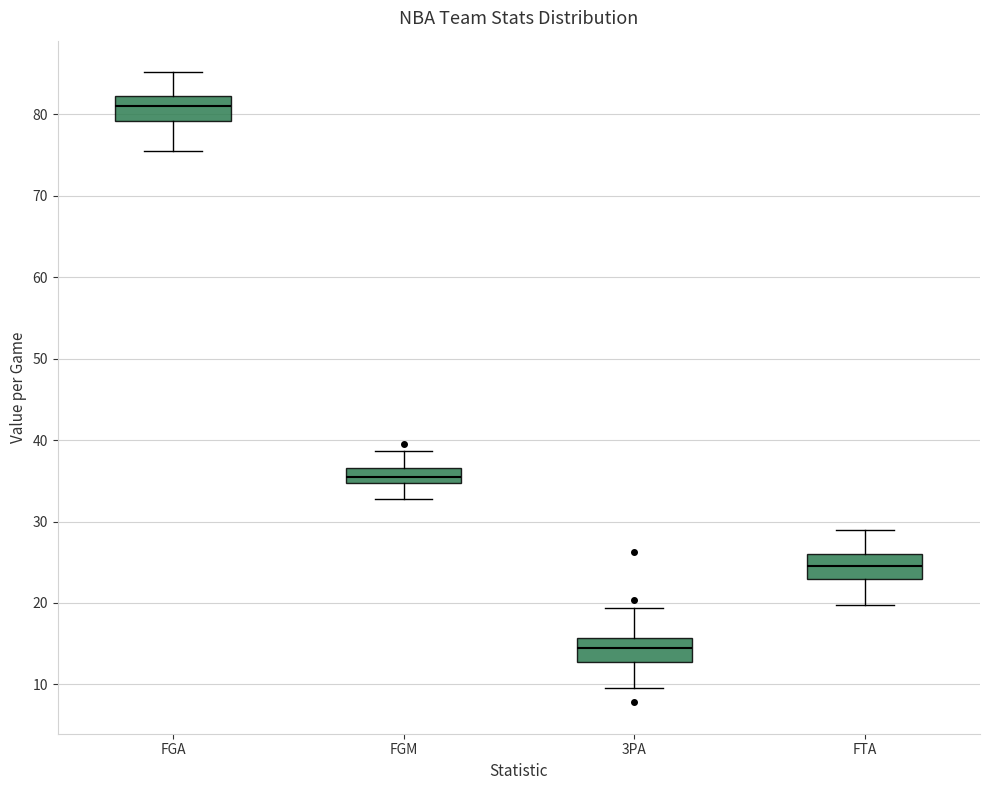

Where does the upper whisker of the box for FTA end on the y-axis? The values are not printed on the chart, so give them approximately, as read against the axis.

29